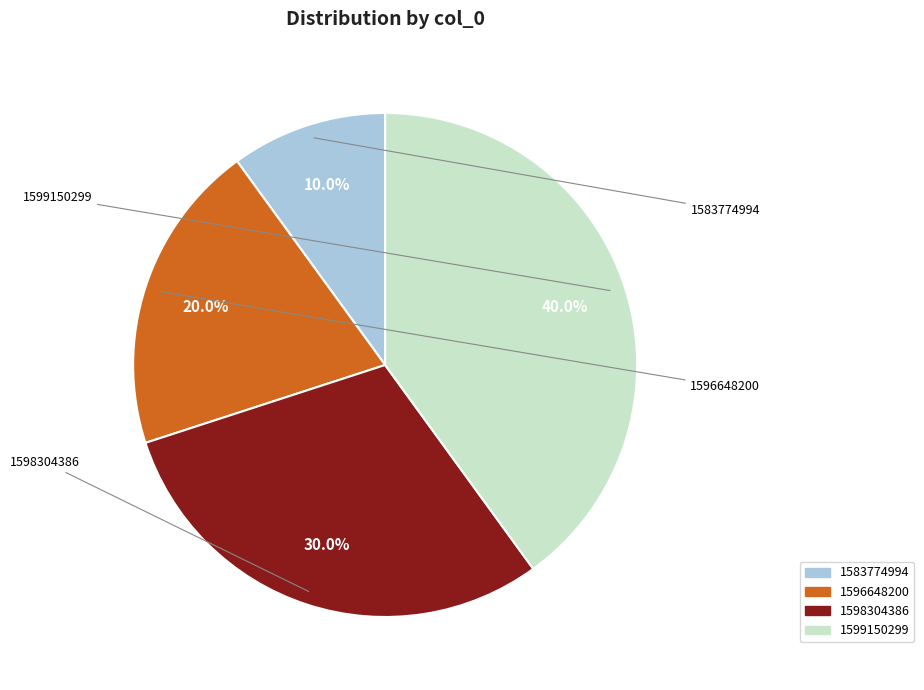

To the nearest percent, what percentage of the pie is 1596648200?

20%